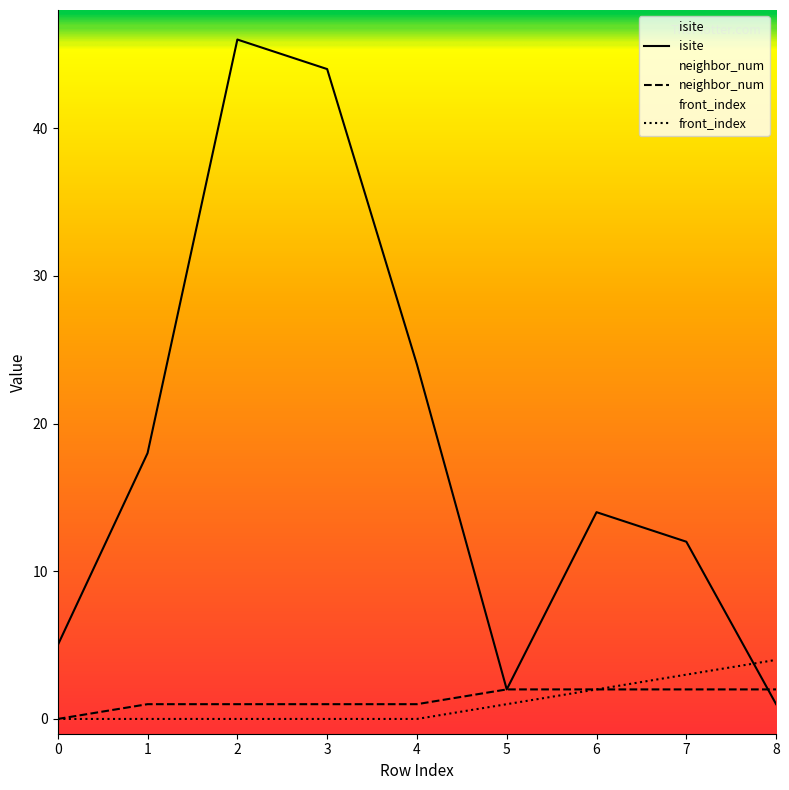

The value of isite at 2 is 46. True or false?

True